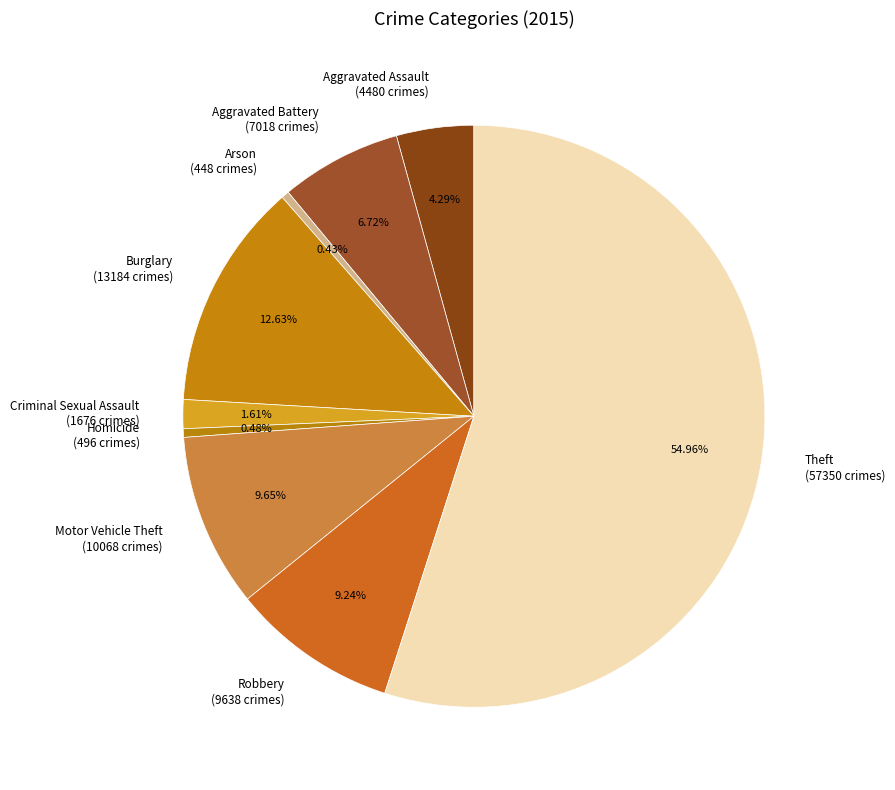

Which category has the biggest portion of the pie?

Theft